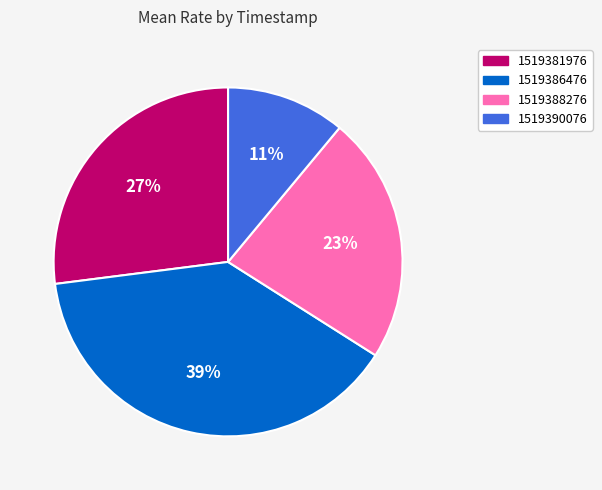

Rank the categories by value from highest to lowest.

1519386476, 1519381976, 1519388276, 1519390076